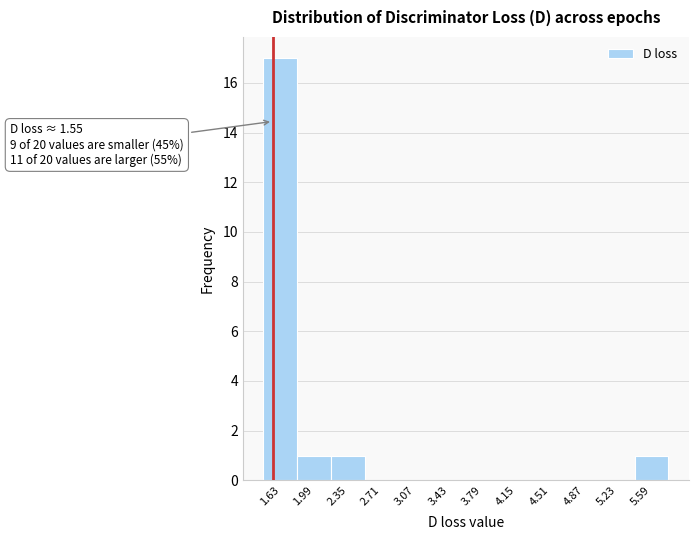

Over which range of the x-axis is the bar tallest?

1.45 to 1.80